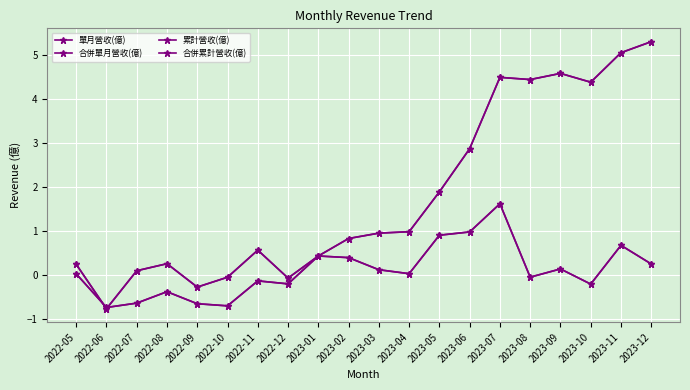

Does the chart have visible grid lines?

Yes